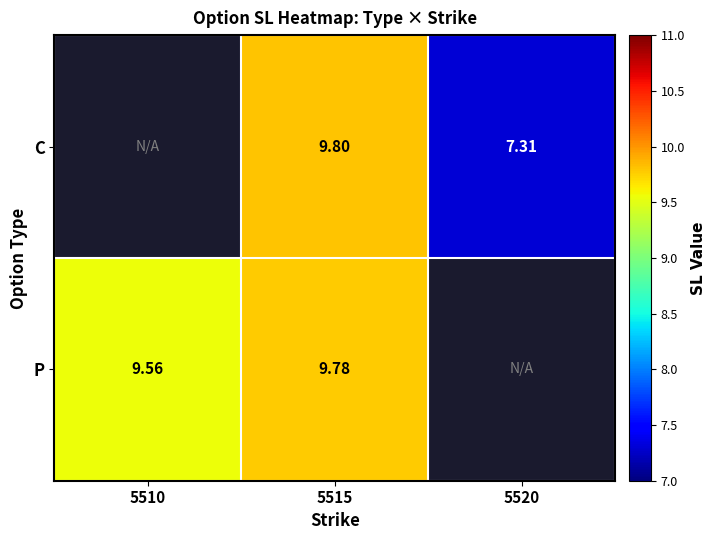

The P series shows 16.4 at 5515. True or false?

False